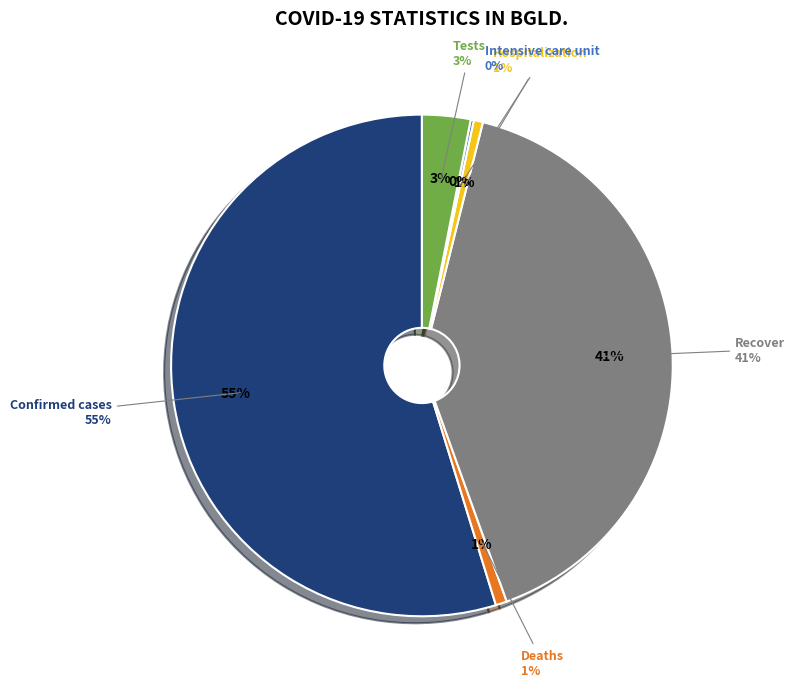

How many segments does this pie chart have?

6